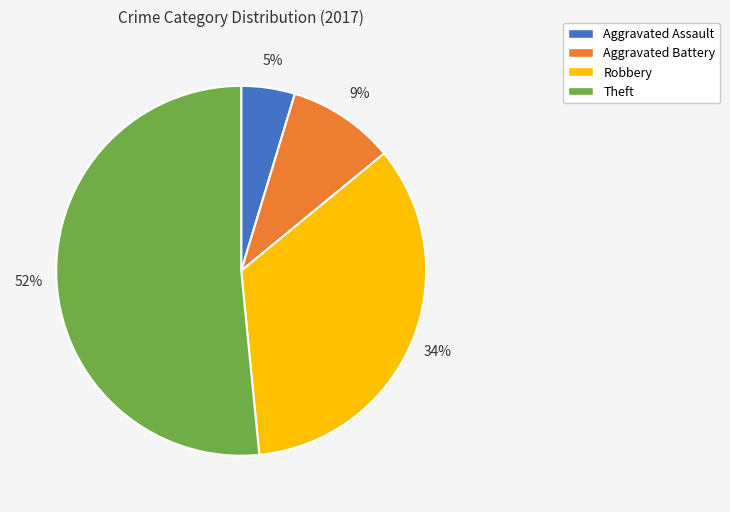

The Aggravated Battery slice represents 17% of the pie. True or false?

False